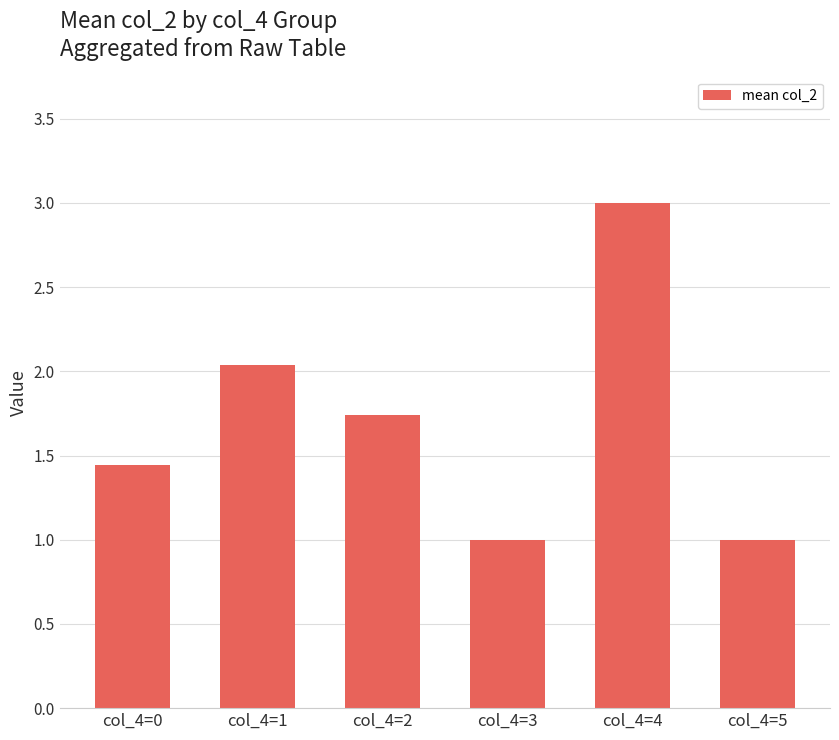

What is the difference between the values at col_4=1 and col_4=3?

1.0